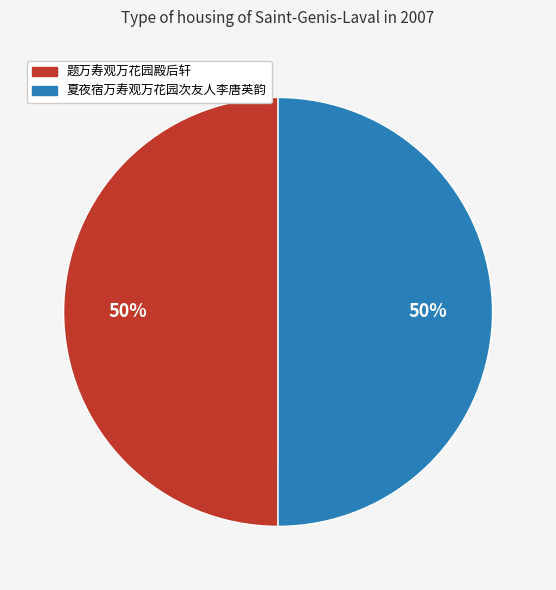

To the nearest percent, what portion does 题万寿观万花园殿后轩 represent?

50%